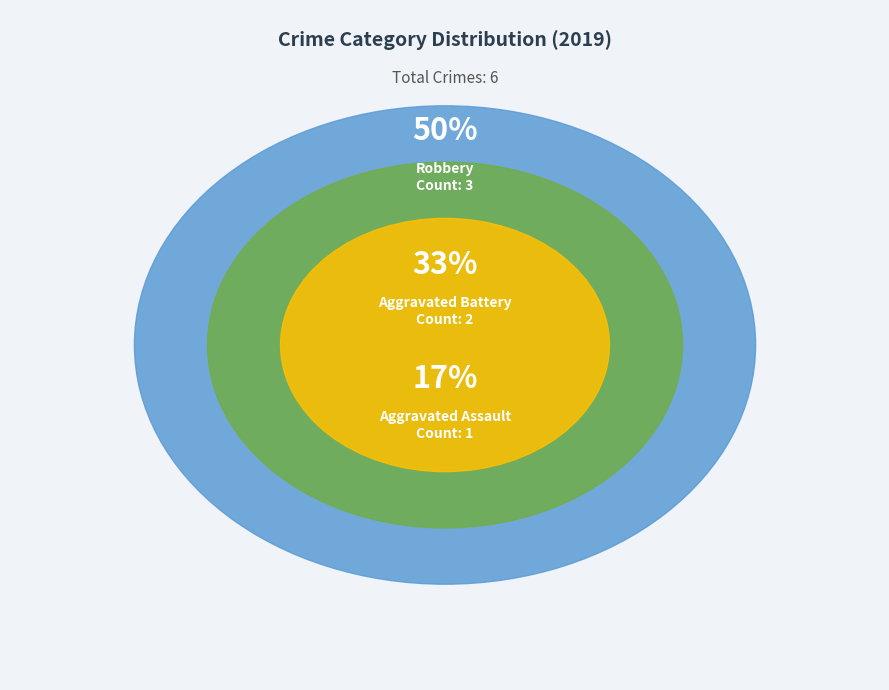

Between Robbery and Aggravated Battery, which is larger?

Robbery